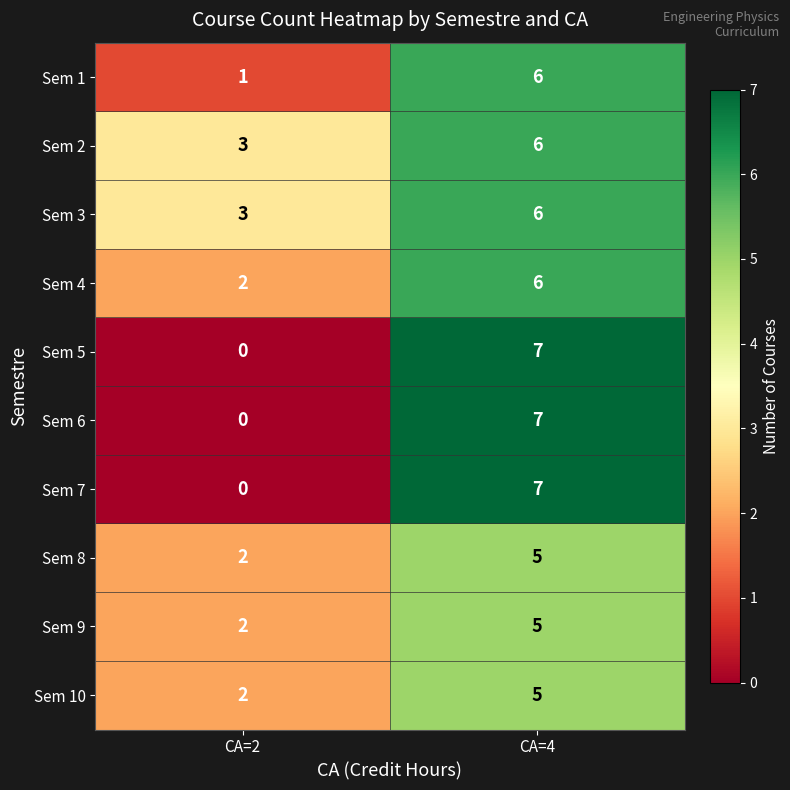

The Sem 9 series shows 2 at CA=2. True or false?

True